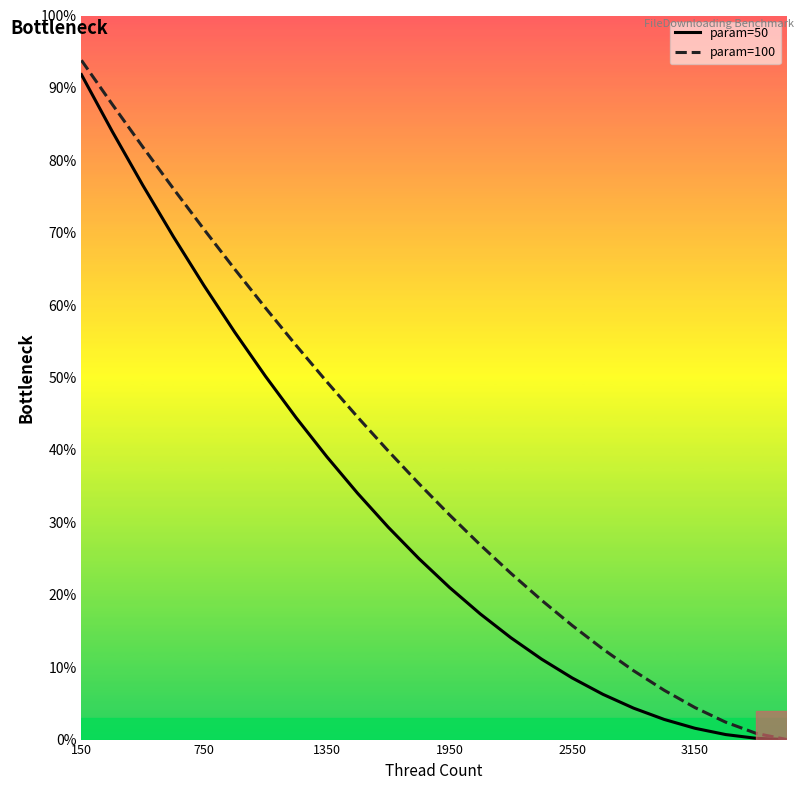

True or false: param=50 has more than 2 interior local peaks.

False